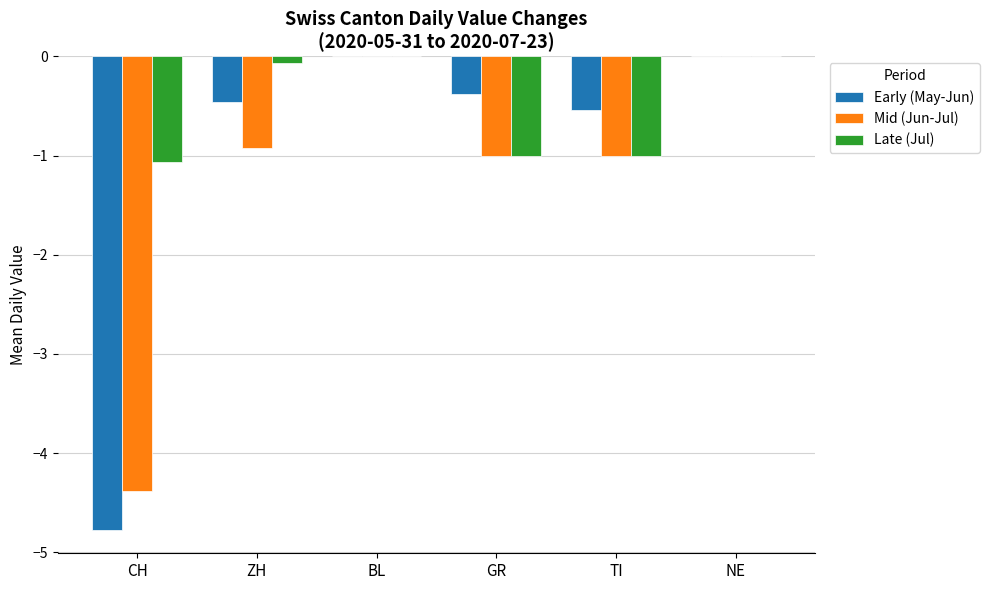

How many data points does each series have?

6